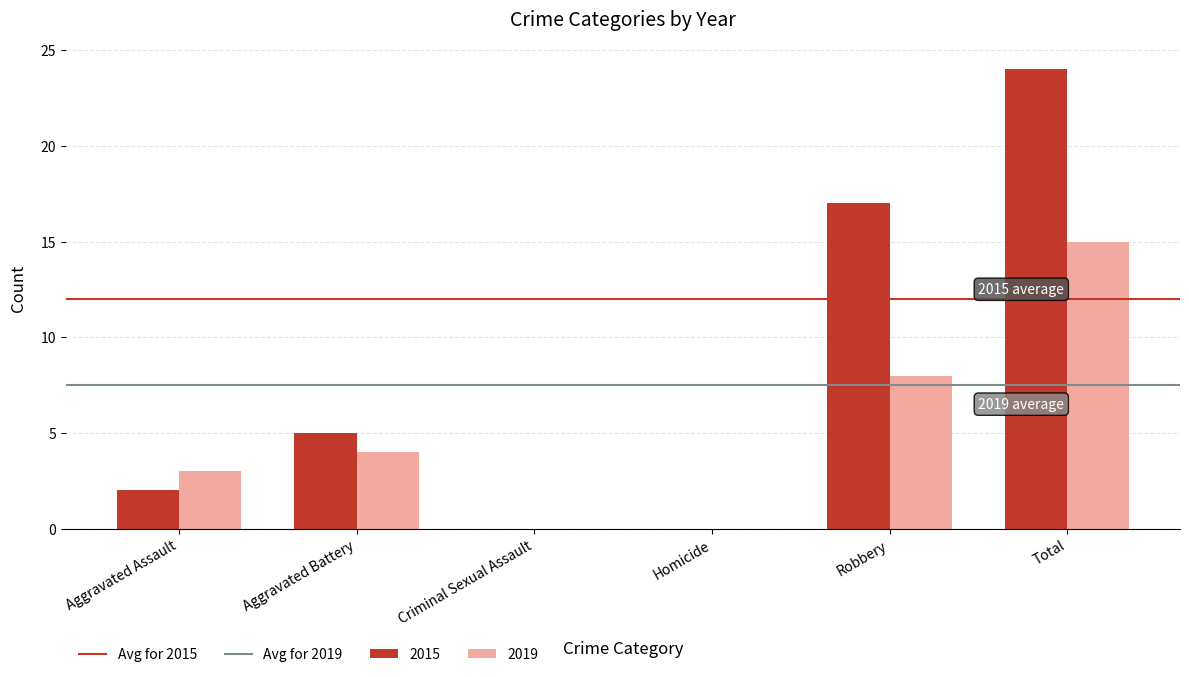

Reading right to left, list all the values displayed in this chart.

2015: Total=24	Robbery=17	Homicide=0	Criminal Sexual Assault=0	Aggravated Battery=5	Aggravated Assault=2
2019: Total=15	Robbery=8	Homicide=0	Criminal Sexual Assault=0	Aggravated Battery=4	Aggravated Assault=3